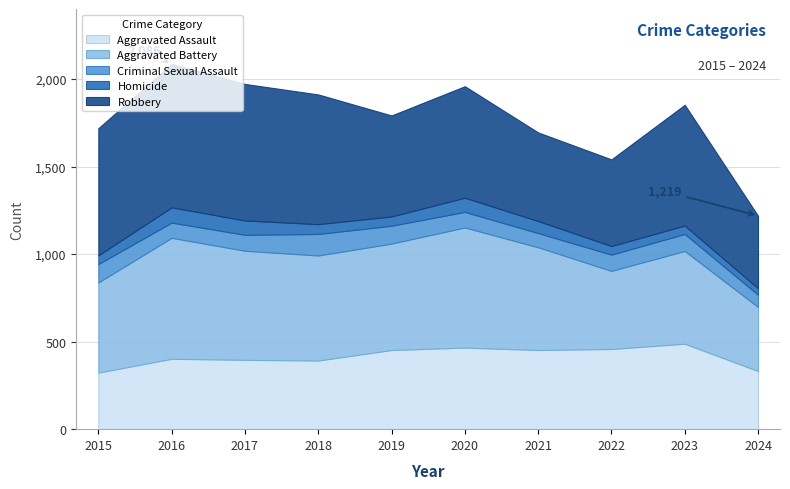

True or false: Homicide has more than 1 interior local peaks.

True